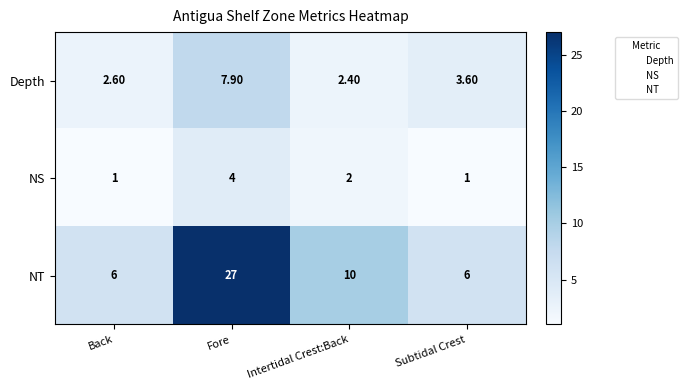

At which category is the sum across all series the highest?

Fore